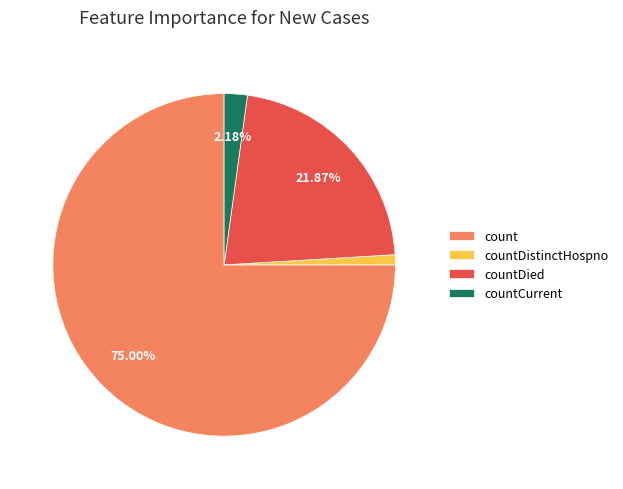

What is the total percentage of countCurrent and countDied?

24.1%